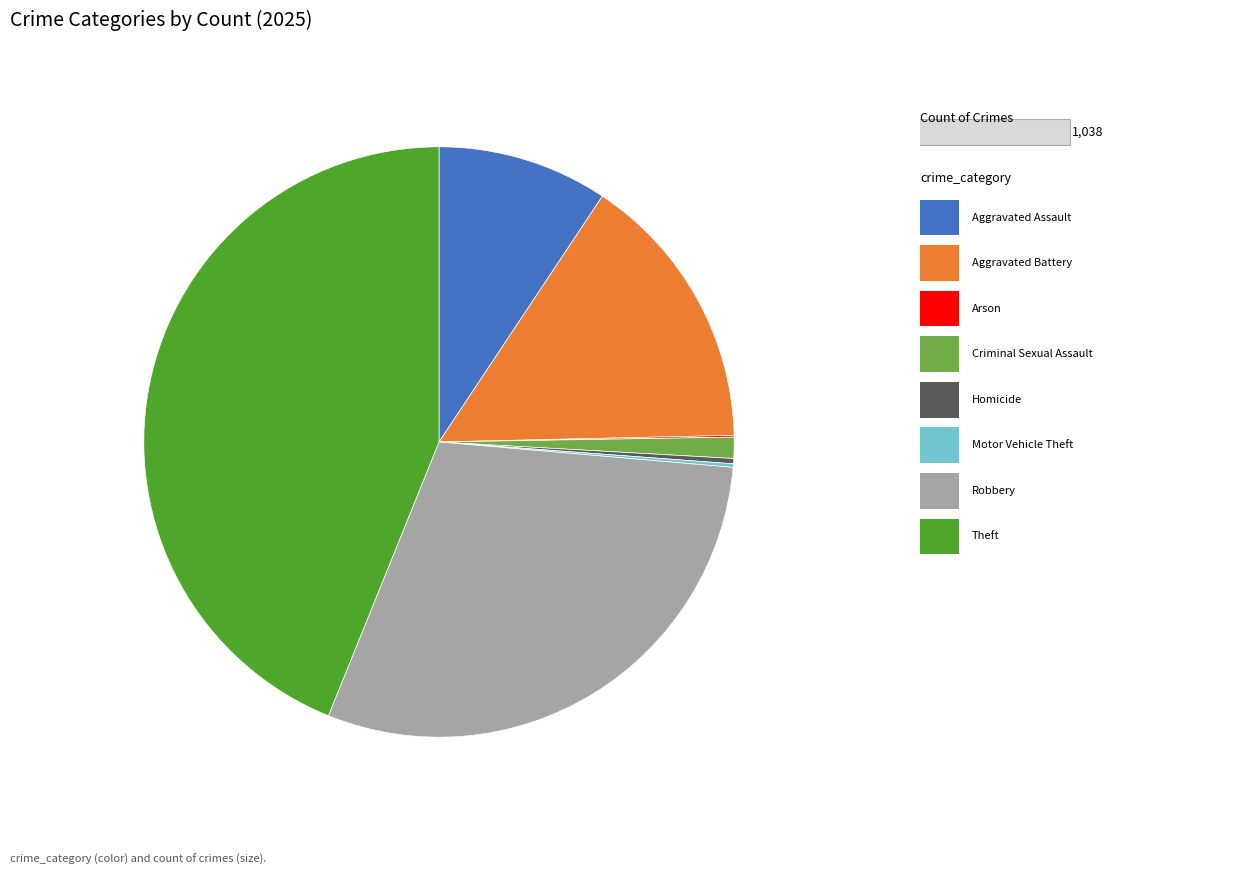

Does any single category account for the majority?

No